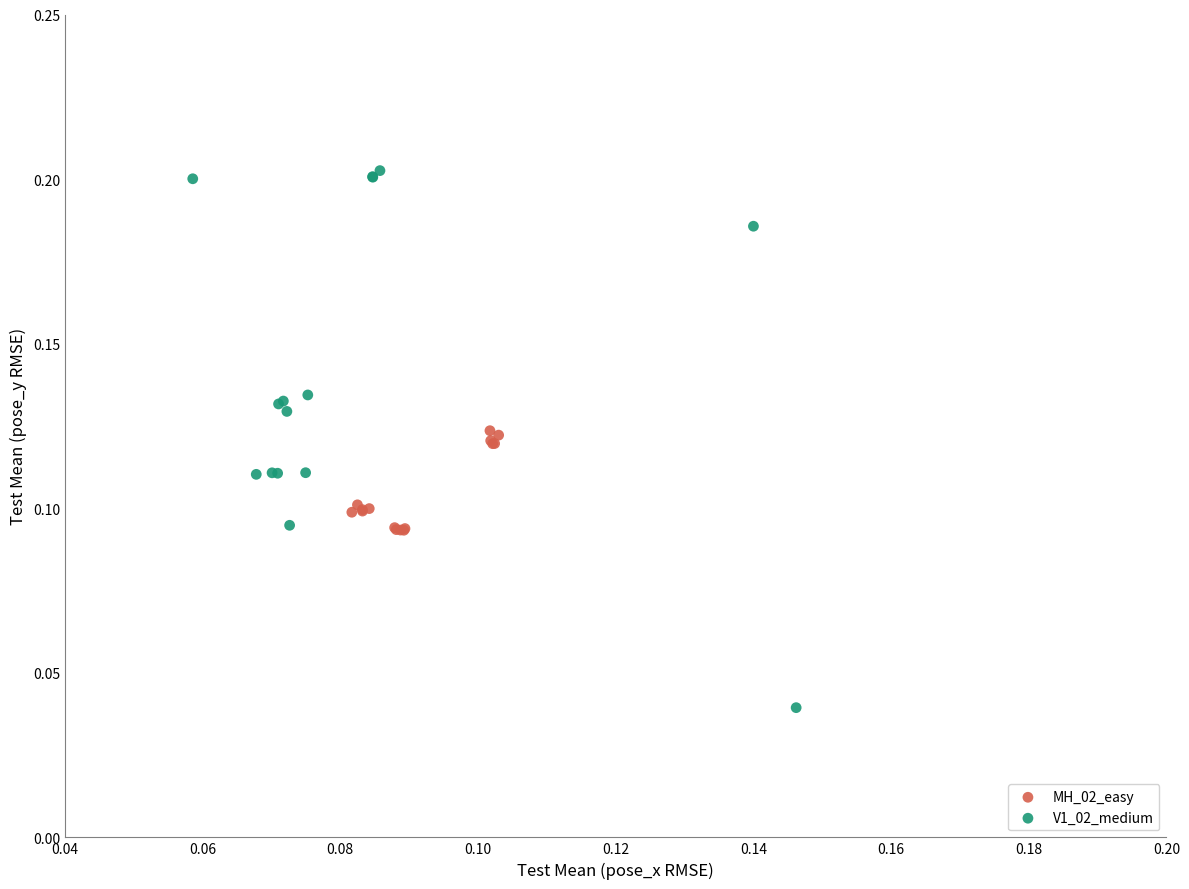

Which series reaches the maximum Y coordinate?

V1_02_medium